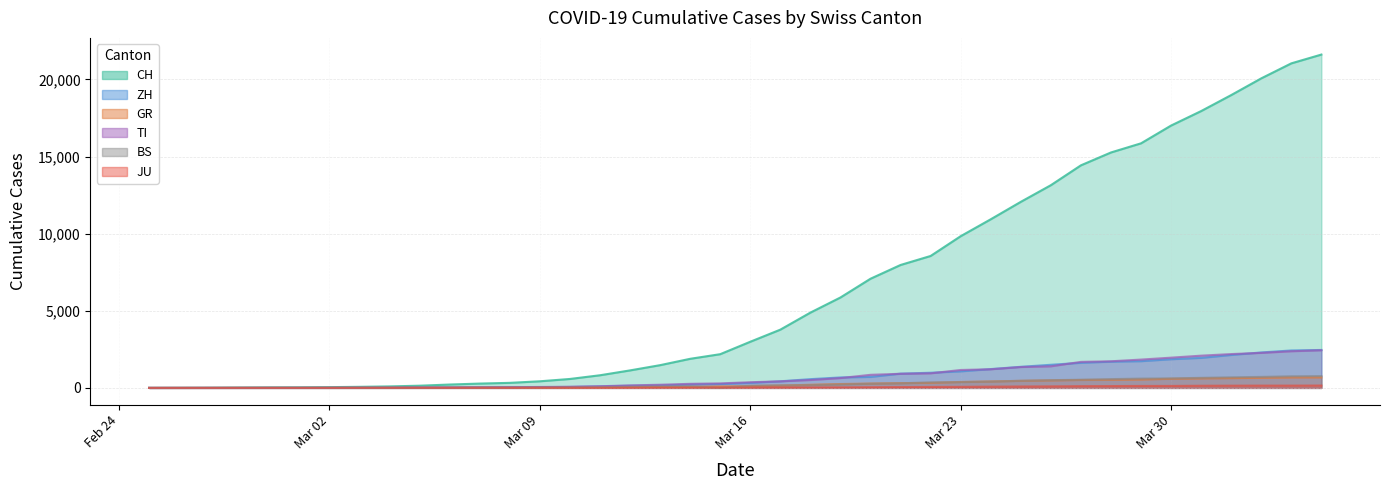

Is it true that GR equals 318 at 2020-02-25?

False